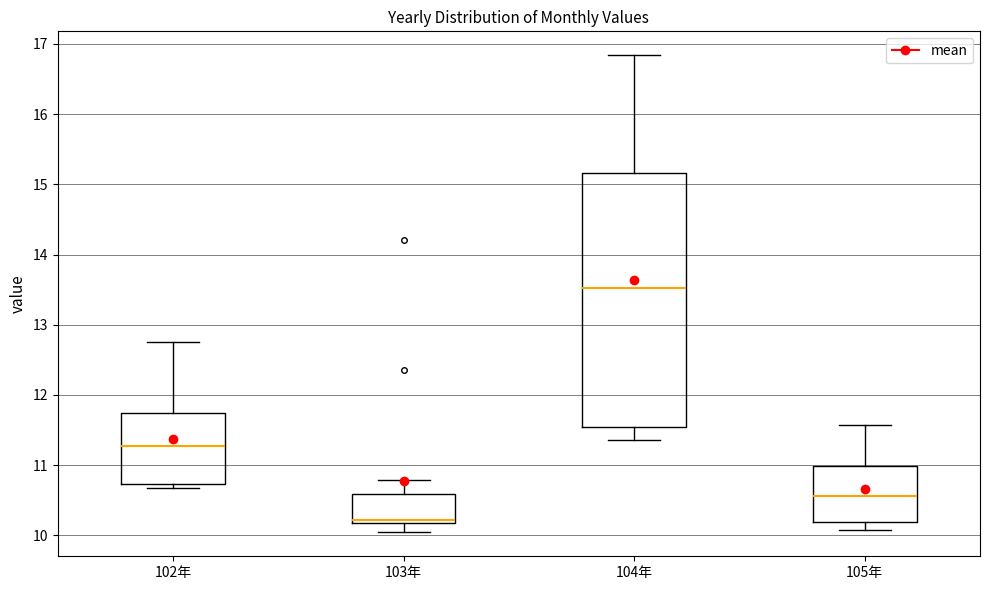

Where is the upper edge of the box for 104年 on the y-axis? The values are not printed on the chart, so give them approximately, as read against the axis.

15.2